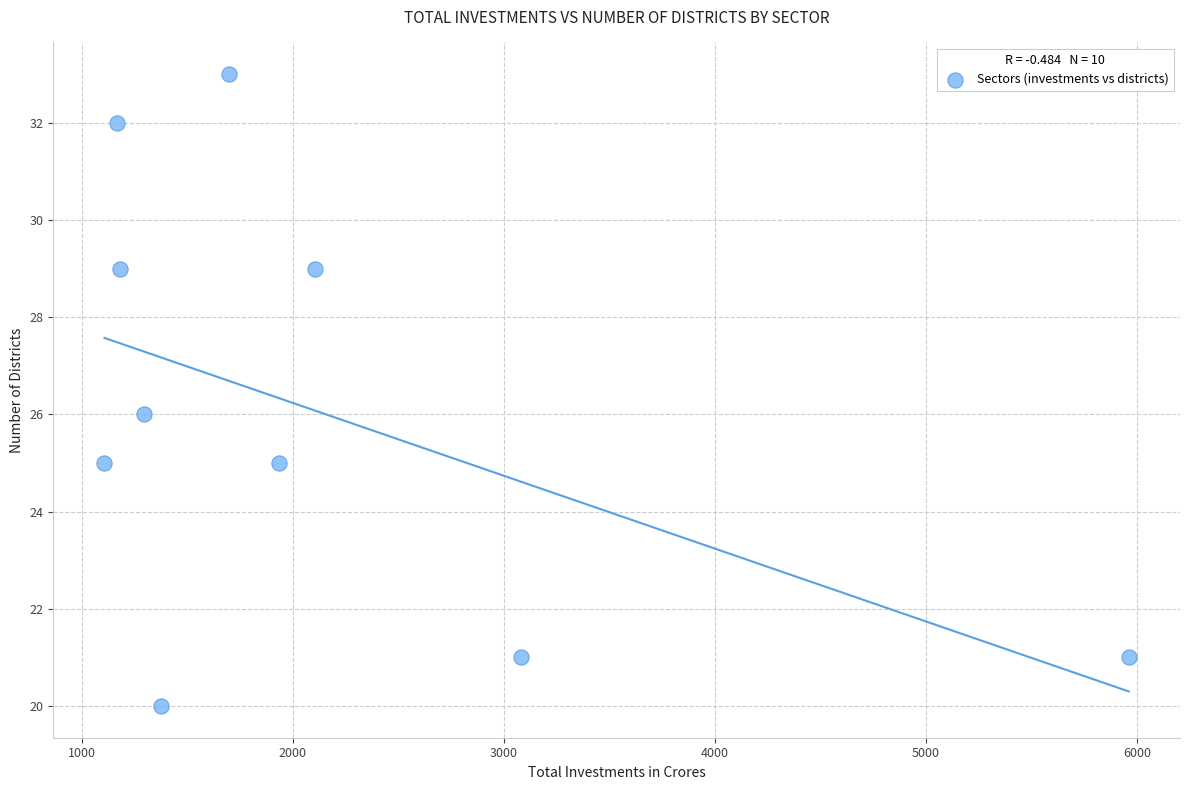

What is the range of X values (max minus min)?

4852